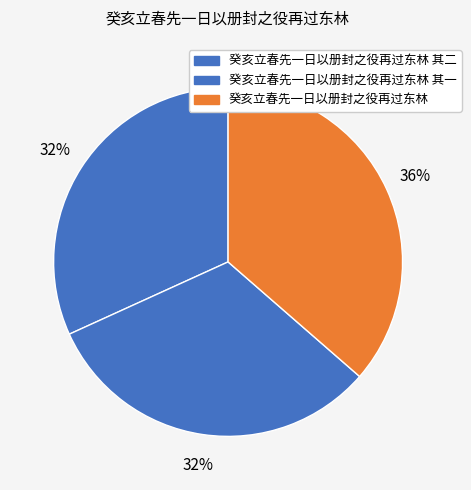

Rank the categories by value from lowest to highest.

癸亥立春先一日以册封之役再过东林 其一, 癸亥立春先一日以册封之役再过东林 其二, 癸亥立春先一日以册封之役再过东林